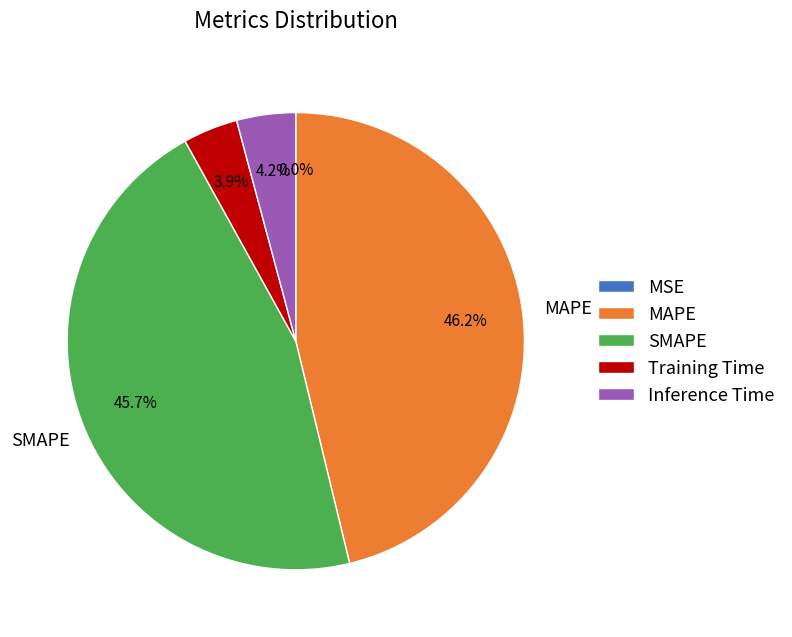

The Training Time slice represents 16% of the pie. True or false?

False